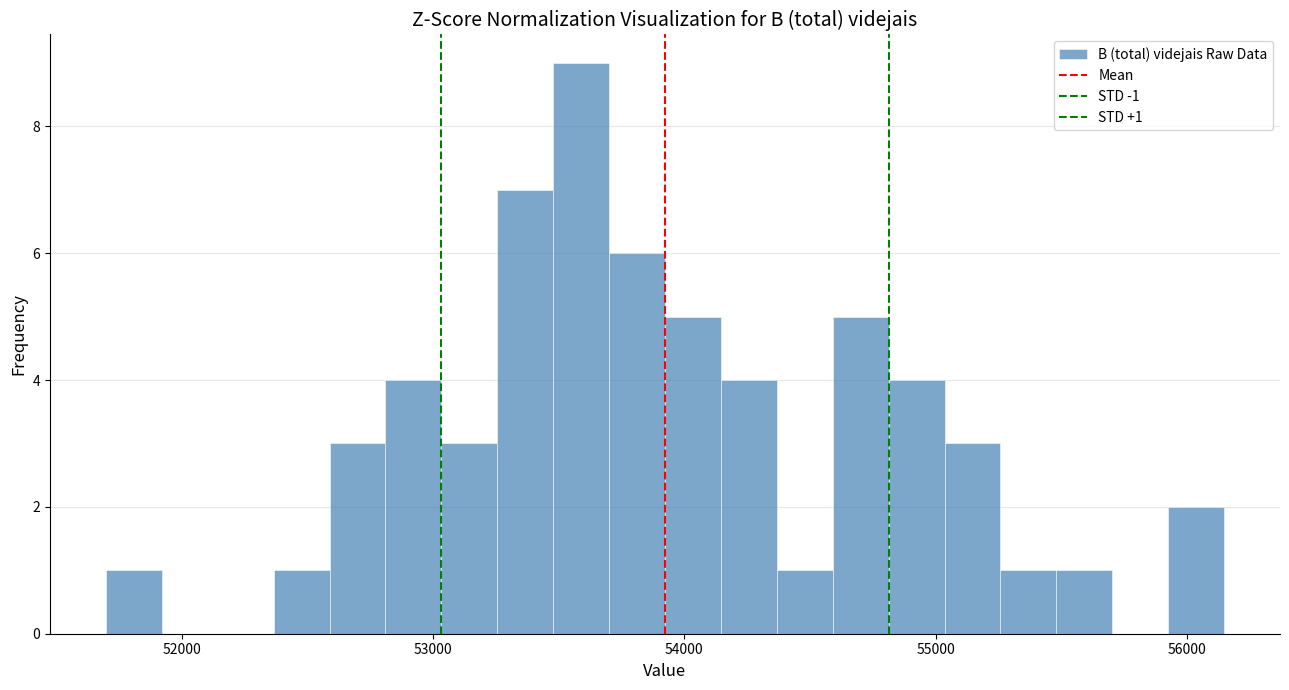

Read against the x-axis, roughly where is the centre of the tallest bar?

53600